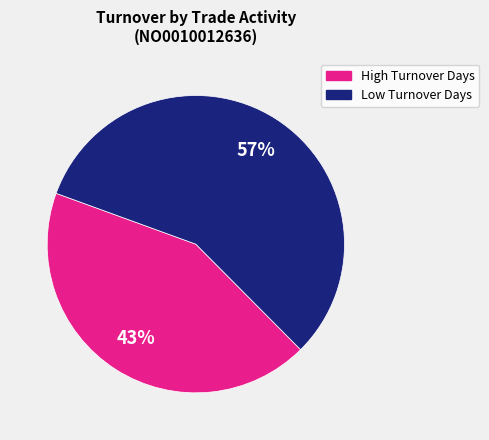

What is the smallest slice in the pie chart?

High Turnover Days